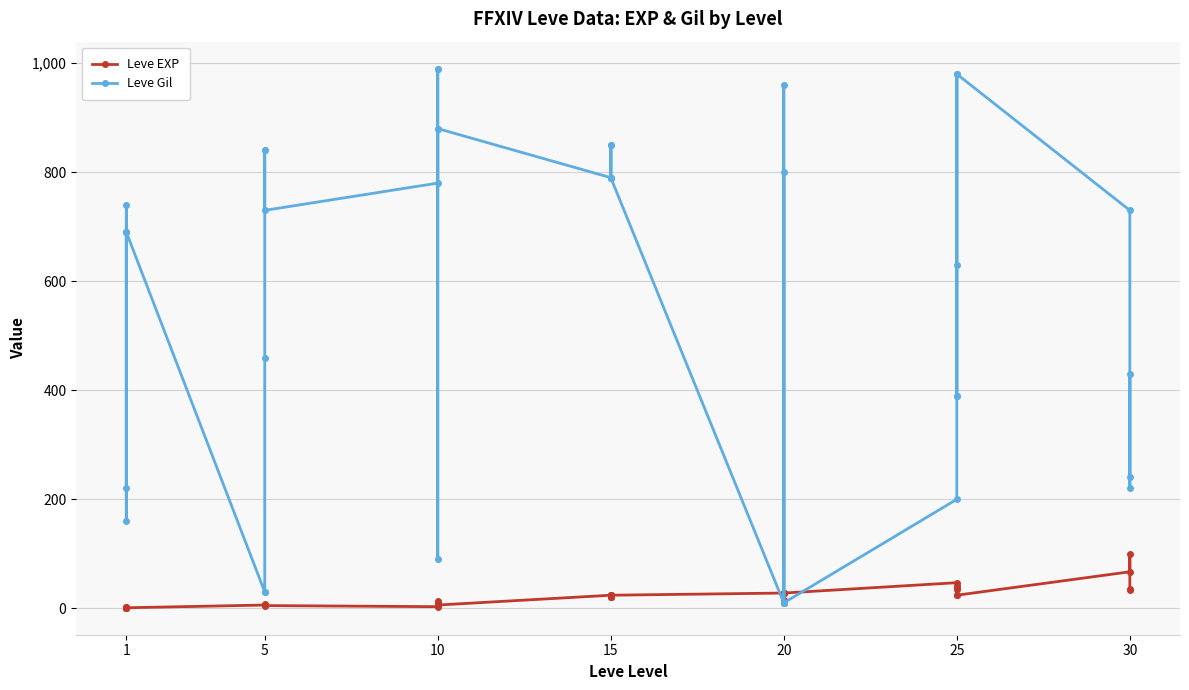

Is it true that Leve Gil equals 523 at 15?

False